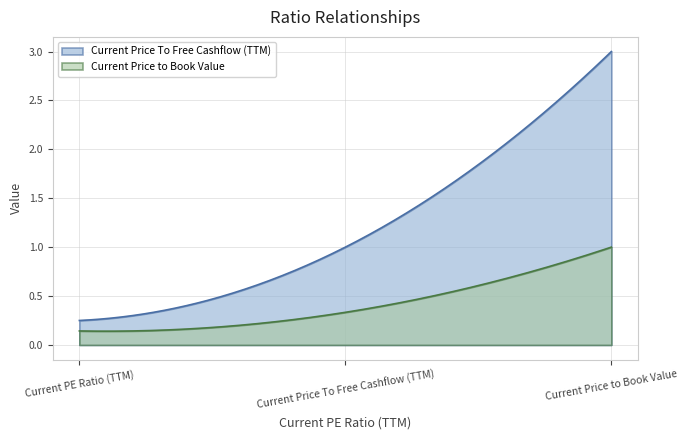

List the labels in order of Current Price to Book Value value, largest first.

Current Price to Book Value, Current Price To Free Cashflow (TTM), Current PE Ratio (TTM)